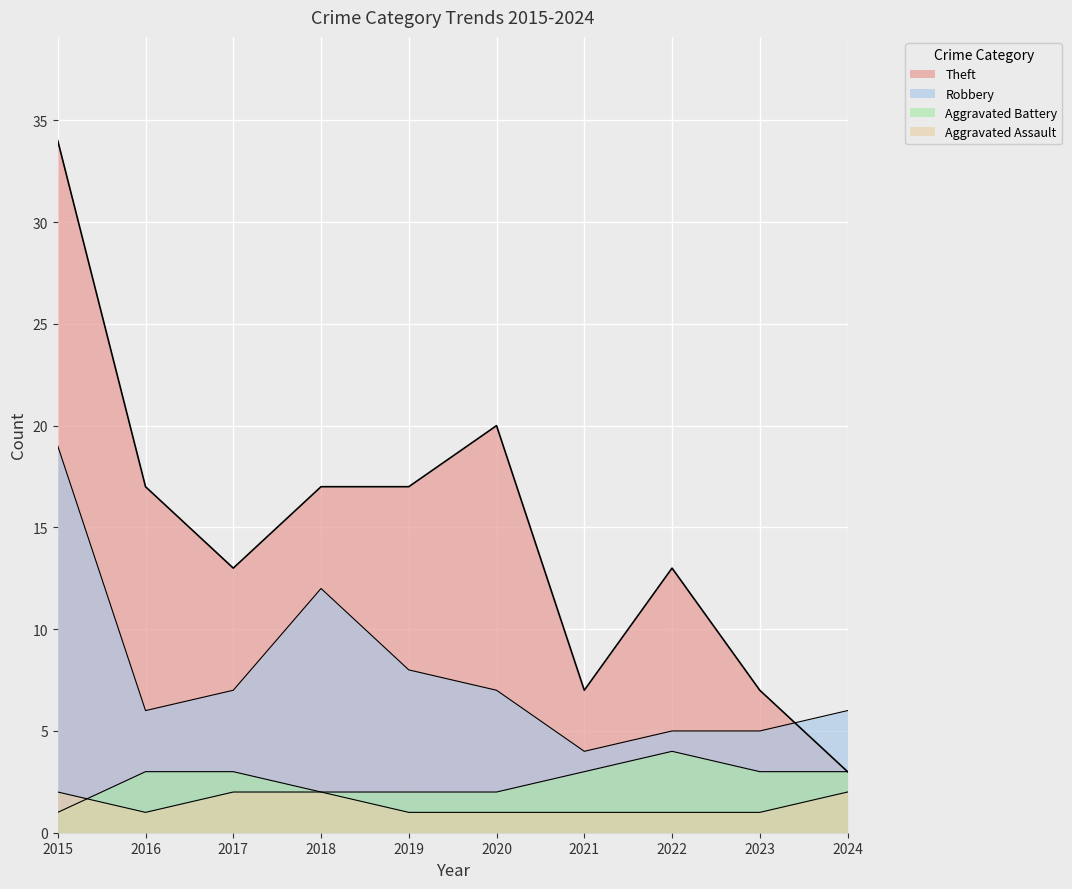

Is the value of Robbery at 2018 greater than the value of Theft at 2018?

No